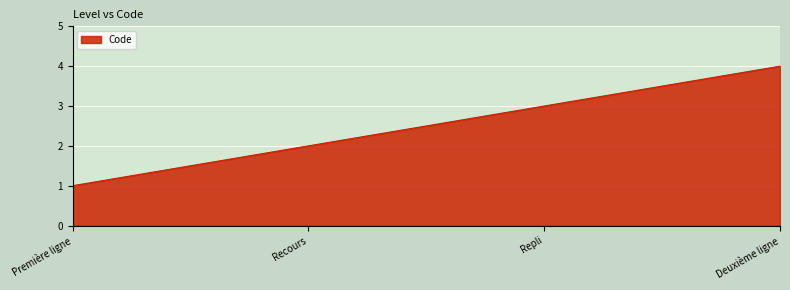

The chart shows a value of 3 at Repli. True or false?

True